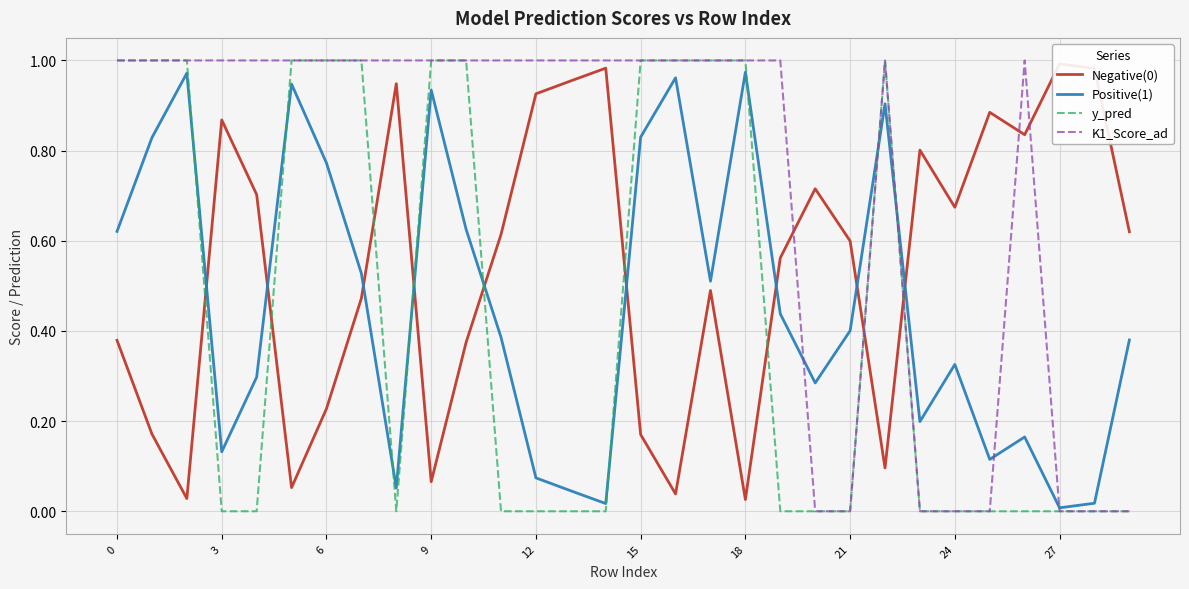

What is the maximum value shown in the chart?

1.0